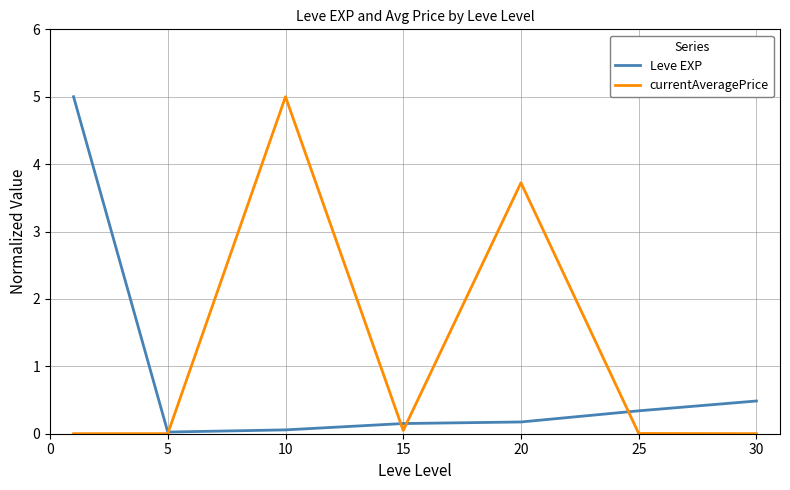

List the series in order of their overall mean, highest first.

currentAveragePrice, Leve EXP